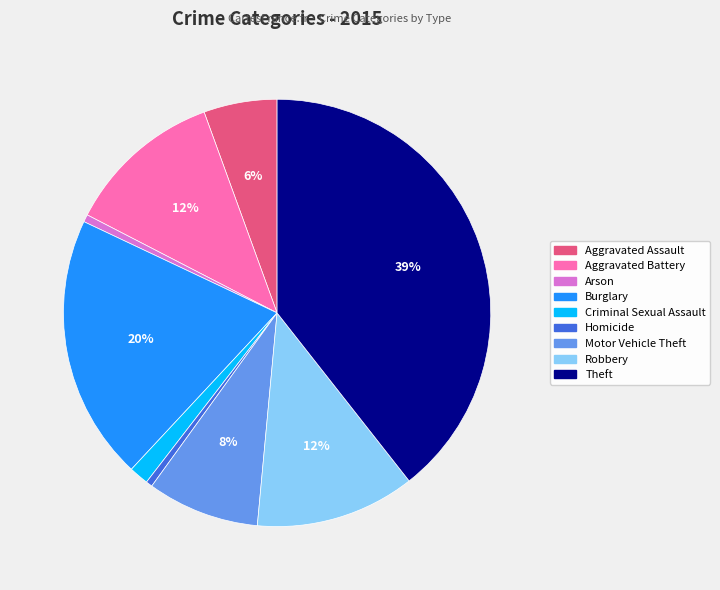

To the nearest percent, what portion does Robbery represent?

12%